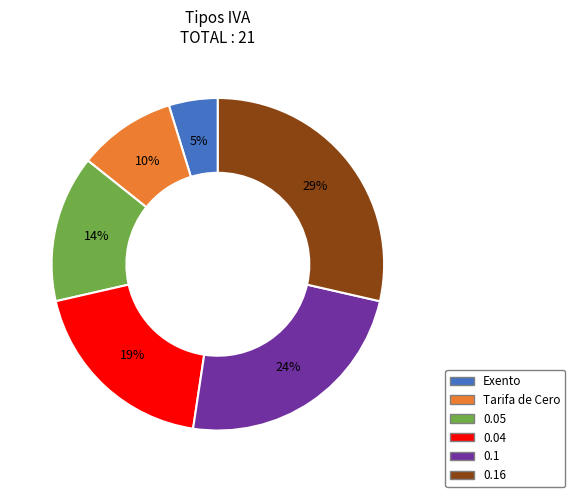

Is there a majority slice in this chart?

No